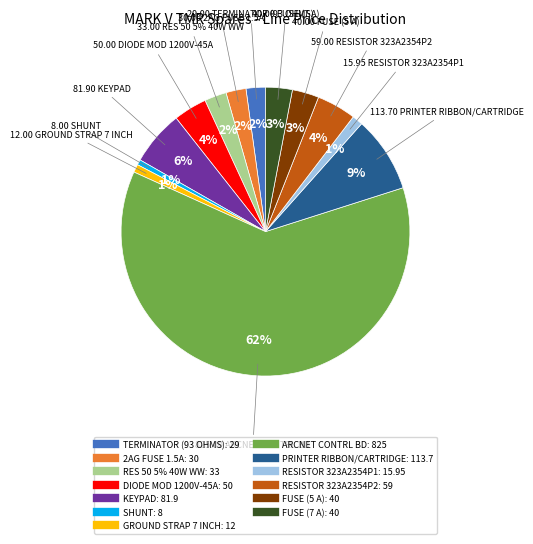

To the nearest percent, what percentage of the pie is GROUND STRAP 7 INCH?

1%